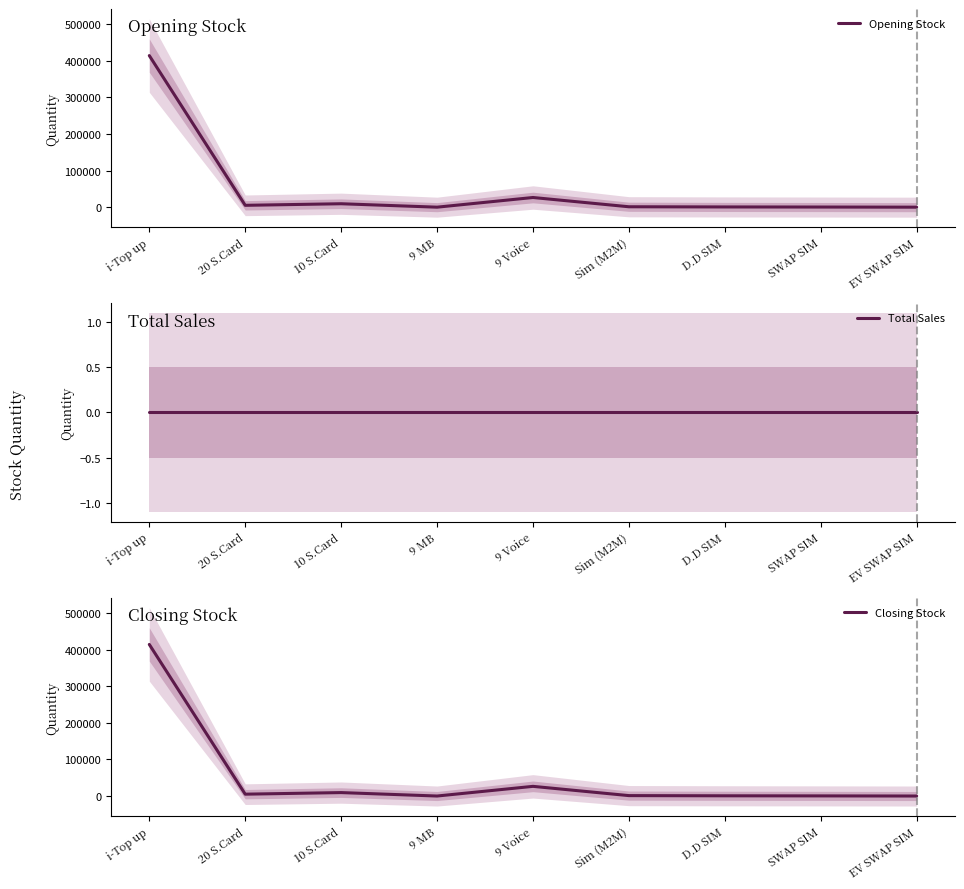

What is the spread (max minus min) of values at D.D SIM?

629